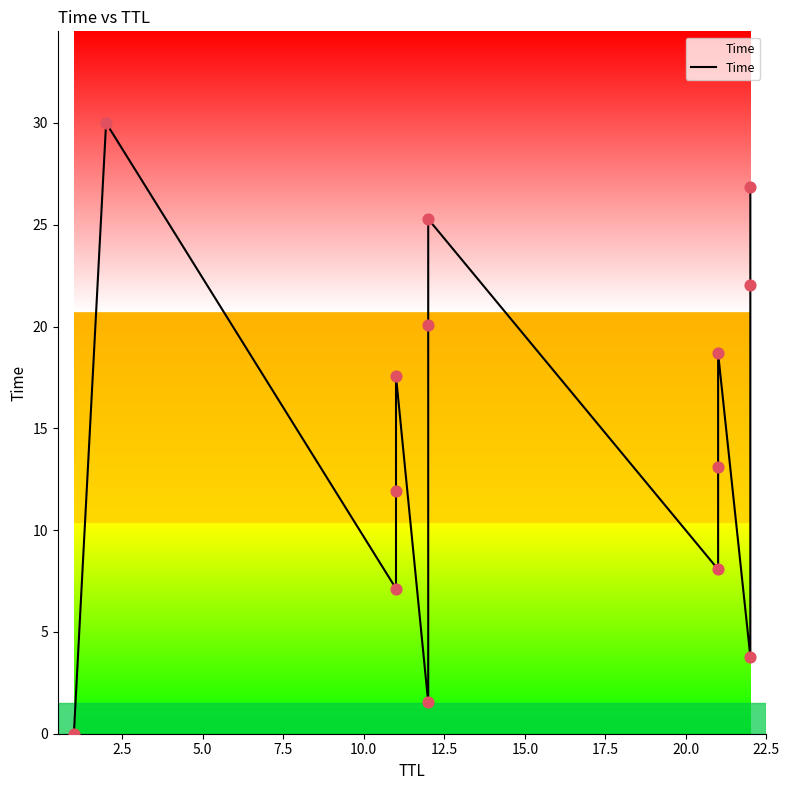

Between 15.0 and 7.5, which is larger?

15.0